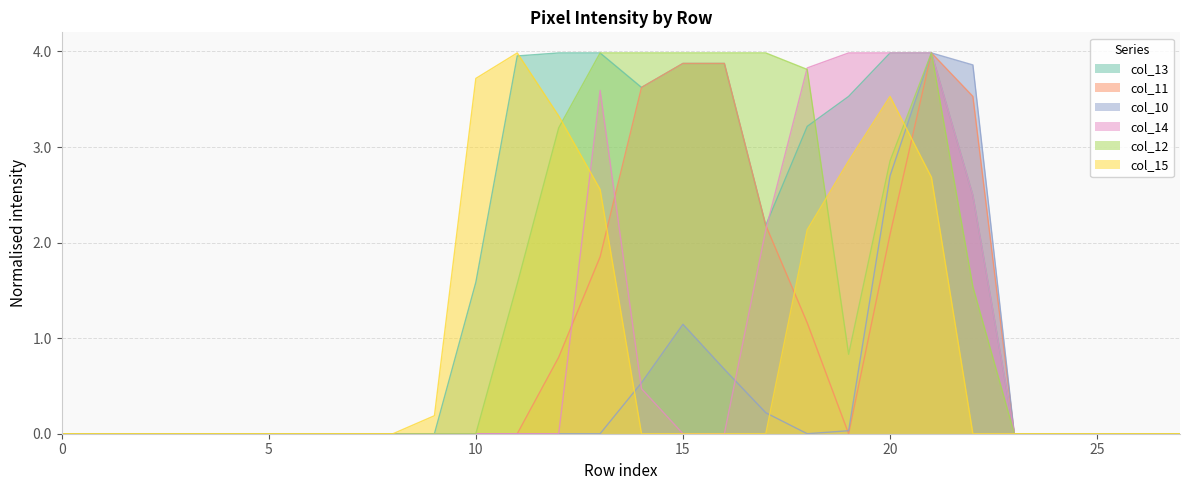

Reading left to right, extract all data points from this chart.

col_13: 0=0.0	1=0.0	2=0.0	3=0.0	4=0.0	5=0.0	6=0.0	7=0.0	8=0.0	9=0.0	10=1.6	11=4.0	12=4.0	13=4.0	14=3.6	15=3.9	16=3.9	17=2.2	18=3.2	19=3.5	20=4.0	21=4.0	22=2.5	23=0.0	24=0.0	25=0.0	26=0.0	27=0.0
col_11: 0=0.0	1=0.0	2=0.0	3=0.0	4=0.0	5=0.0	6=0.0	7=0.0	8=0.0	9=0.0	10=0.0	11=0.0	12=0.8	13=1.9	14=3.6	15=3.9	16=3.9	17=2.2	18=1.2	19=0.0	20=2.1	21=4.0	22=3.5	23=0.0	24=0.0	25=0.0	26=0.0	27=0.0
col_10: 0=0.0	1=0.0	2=0.0	3=0.0	4=0.0	5=0.0	6=0.0	7=0.0	8=0.0	9=0.0	10=0.0	11=0.0	12=0.0	13=0.0	14=0.5	15=1.1	16=0.7	17=0.2	18=0.0	19=0.0	20=2.7	21=4.0	22=3.9	23=0.0	24=0.0	25=0.0	26=0.0	27=0.0
col_14: 0=0.0	1=0.0	2=0.0	3=0.0	4=0.0	5=0.0	6=0.0	7=0.0	8=0.0	9=0.0	10=0.0	11=0.0	12=0.0	13=3.6	14=0.5	15=0.0	16=0.0	17=2.1	18=3.8	19=4.0	20=4.0	21=4.0	22=2.5	23=0.0	24=0.0	25=0.0	26=0.0	27=0.0
col_12: 0=0.0	1=0.0	2=0.0	3=0.0	4=0.0	5=0.0	6=0.0	7=0.0	8=0.0	9=0.0	10=0.0	11=1.6	12=3.2	13=4.0	14=4.0	15=4.0	16=4.0	17=4.0	18=3.8	19=0.8	20=2.9	21=4.0	22=1.5	23=0.0	24=0.0	25=0.0	26=0.0	27=0.0
col_15: 0=0.0	1=0.0	2=0.0	3=0.0	4=0.0	5=0.0	6=0.0	7=0.0	8=0.0	9=0.2	10=3.7	11=4.0	12=3.3	13=2.6	14=0.0	15=0.0	16=0.0	17=0.0	18=2.1	19=2.9	20=3.5	21=2.7	22=0.0	23=0.0	24=0.0	25=0.0	26=0.0	27=0.0